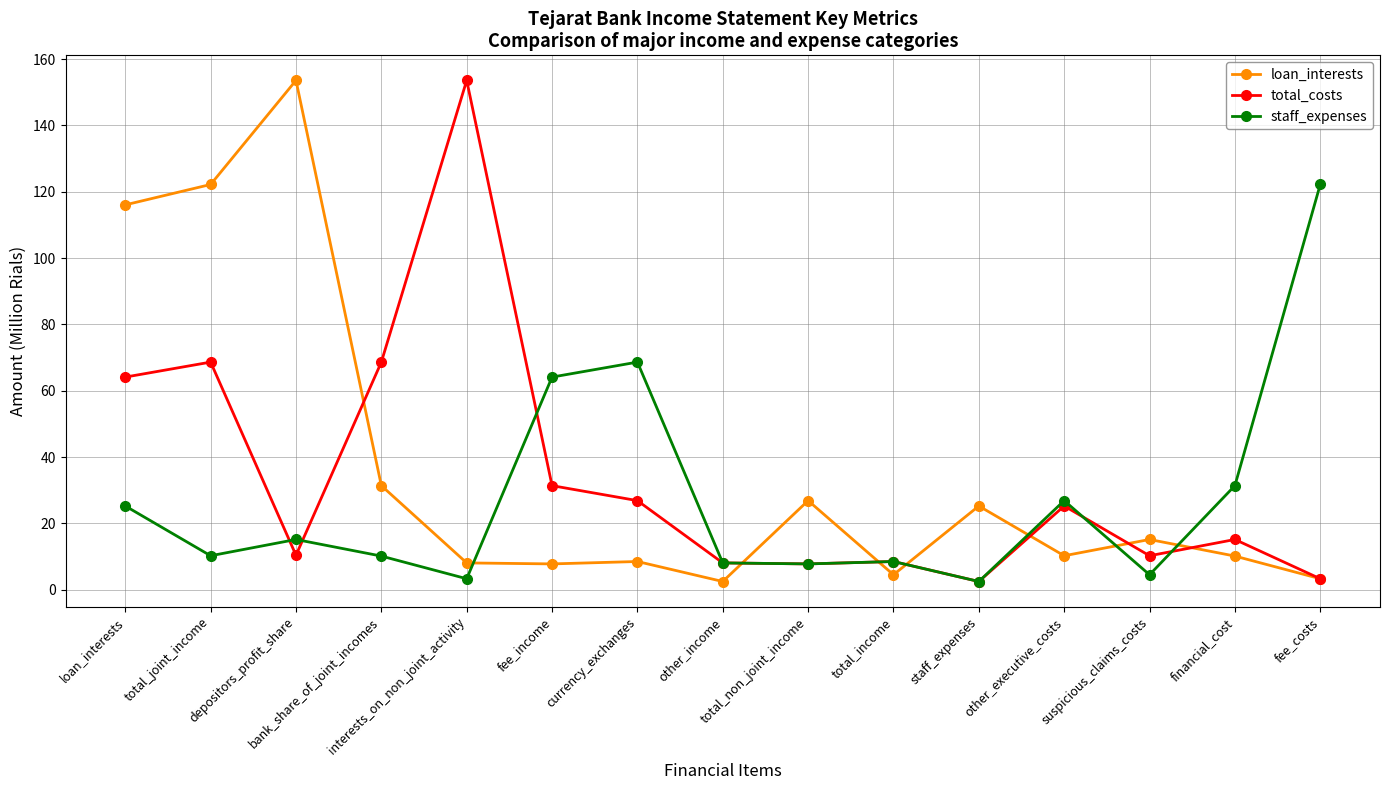

What is the difference between the maximum and minimum values in the staff_expenses series?

119.7